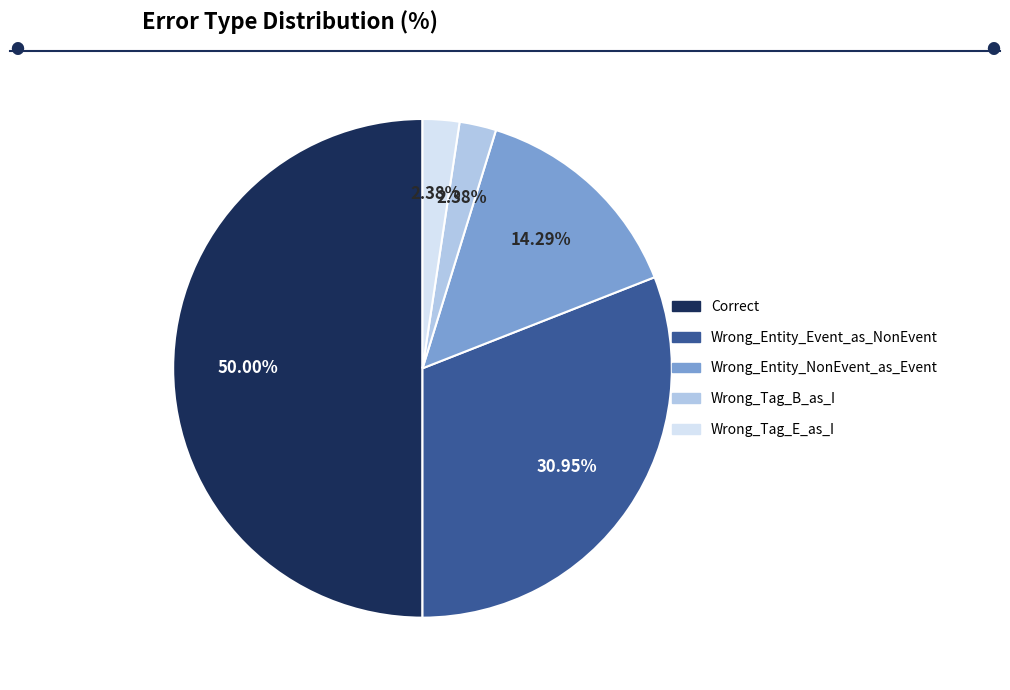

To the nearest percent, what is the difference between the largest and smallest slice percentages?

48%